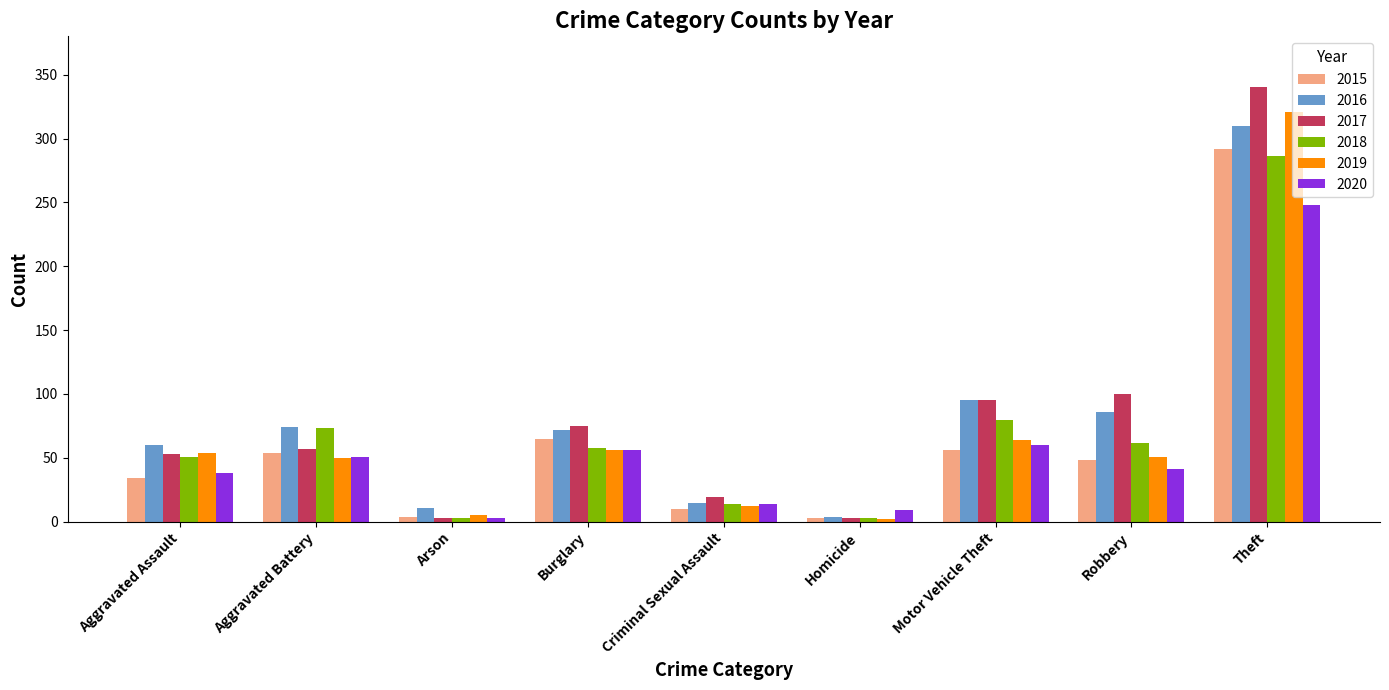

At which label does 2015 first exceed 48?

Aggravated Battery